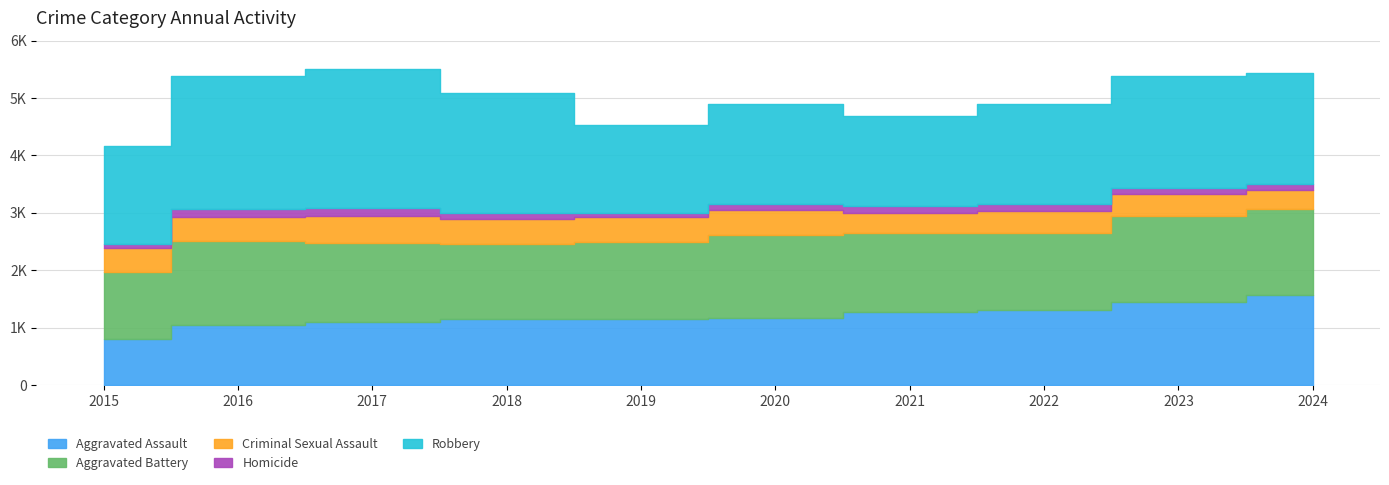

What is the sum of the Aggravated Battery values at 2019 and 2022?

2712